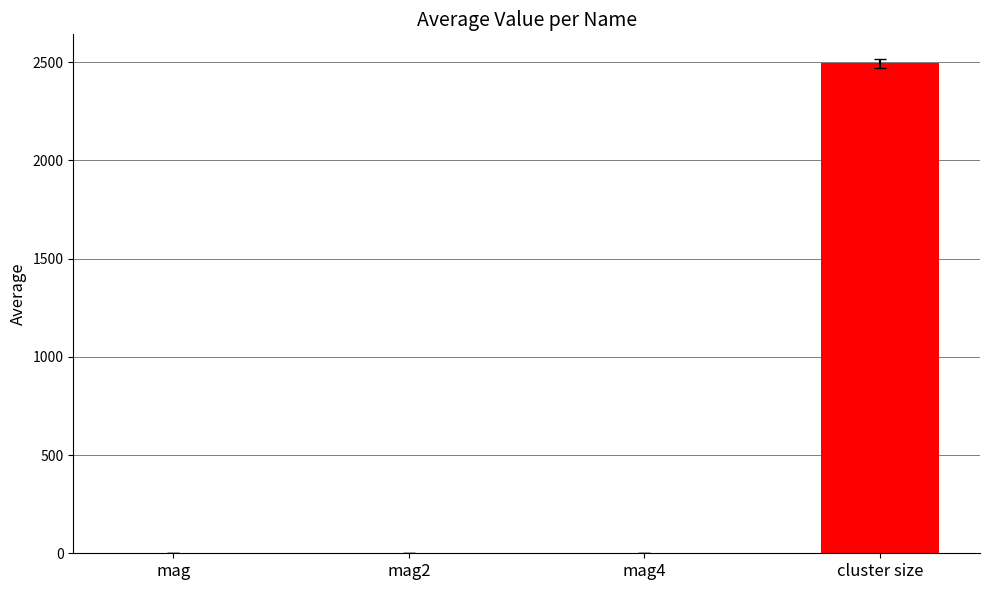

The value at cluster size is 4451.6. True or false?

False